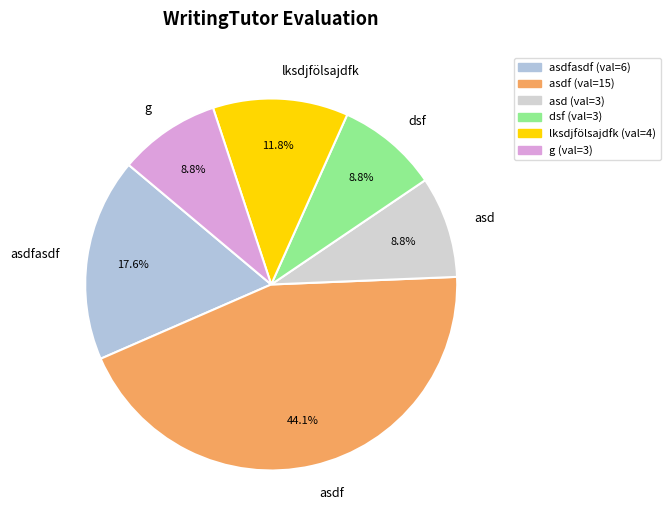

Is asdfasdf the majority of the pie?

No